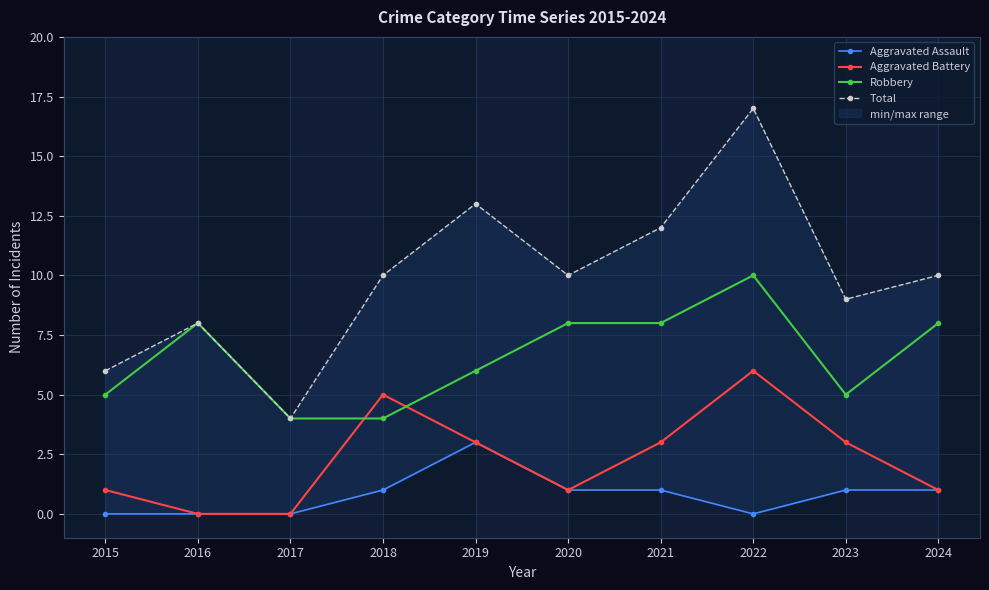

List the series in order of their peak value, highest first.

Total, Robbery, Aggravated Battery, Aggravated Assault